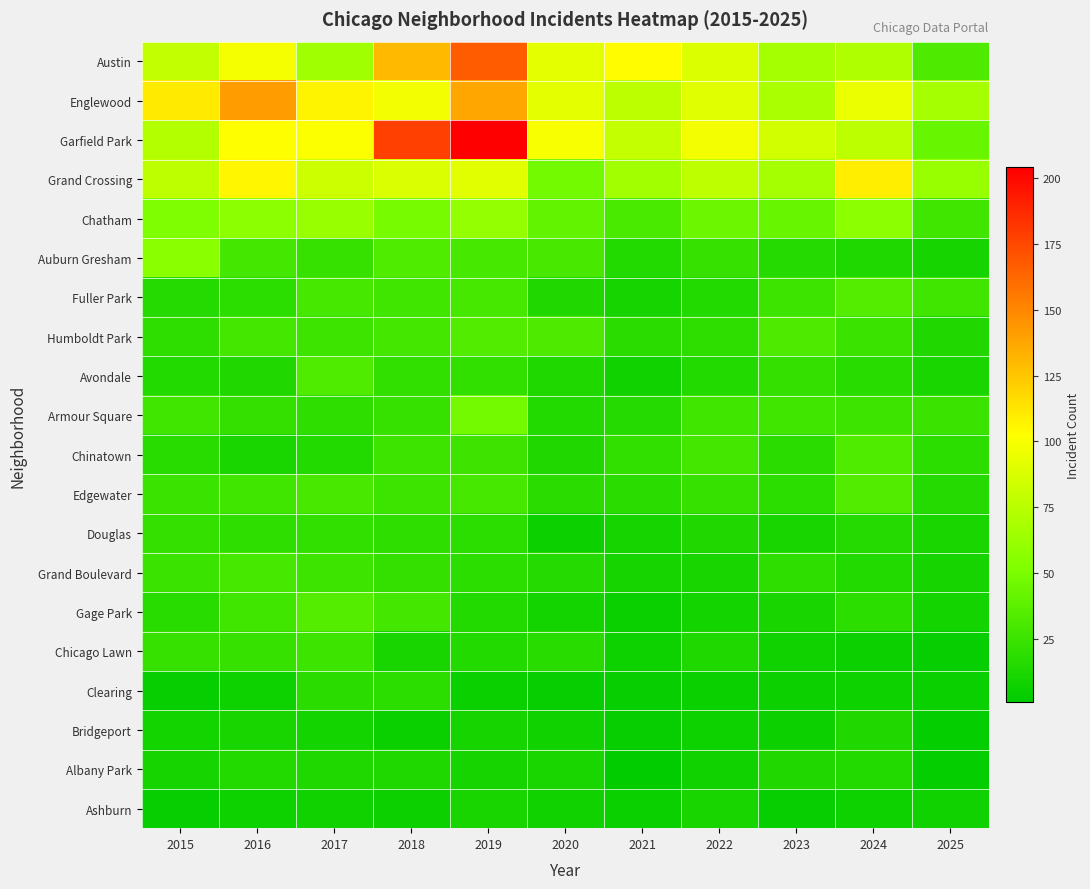

Count the number of data series in this chart.

20